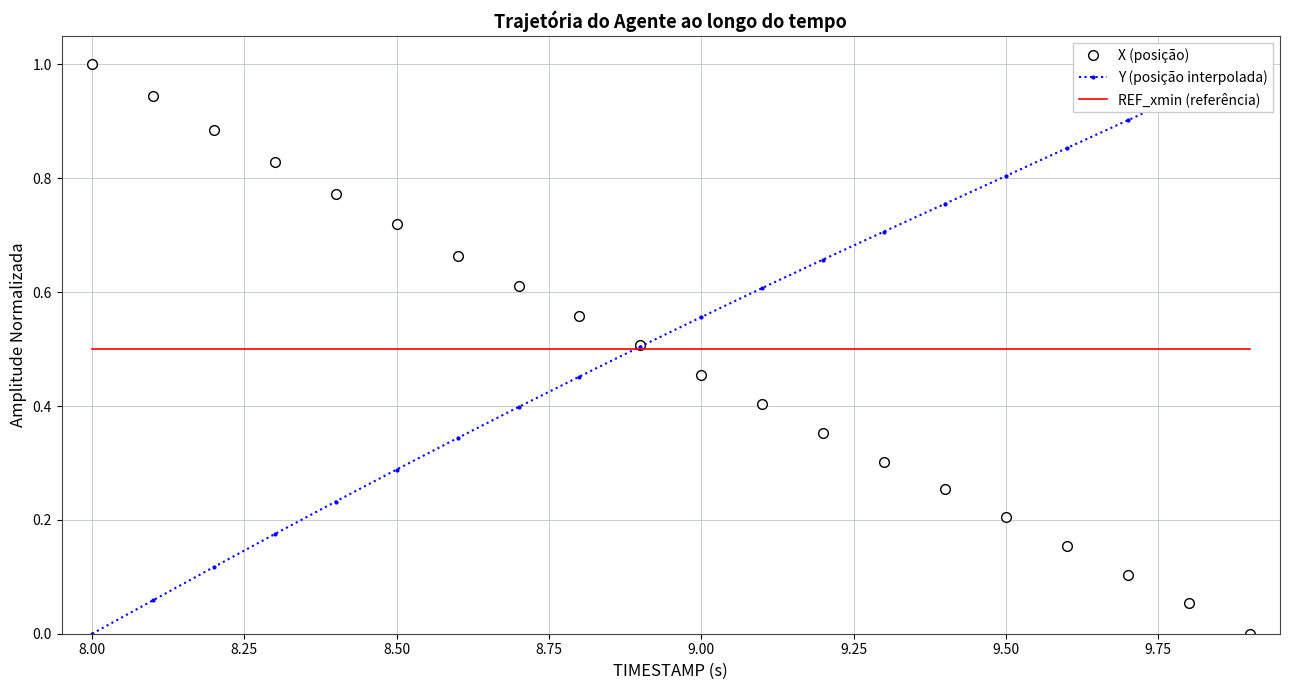

What are all the series names shown in the legend?

X (posição), Y (posição interpolada), REF_xmin (referência)